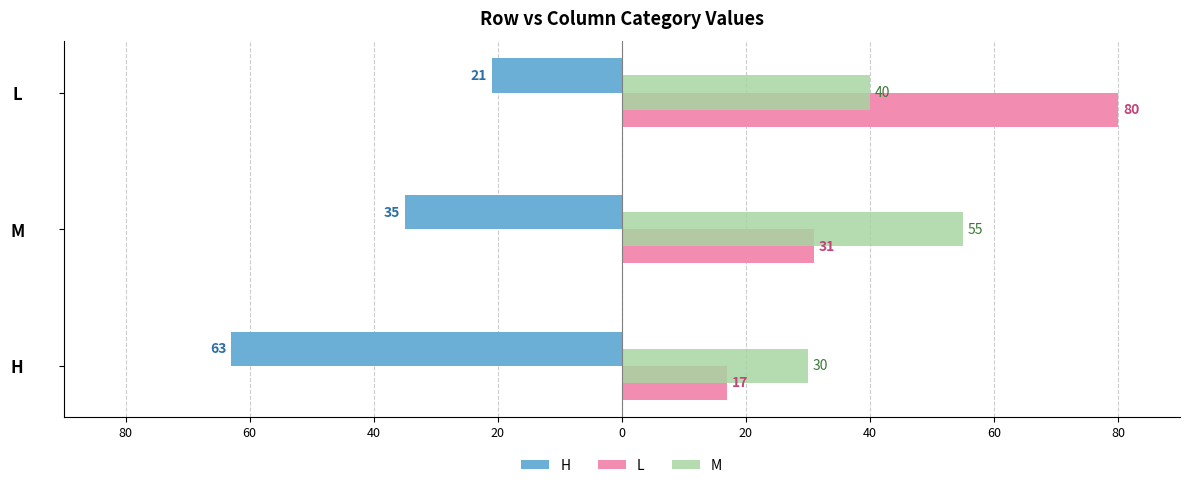

What are all the series names shown in the legend?

H, L, M